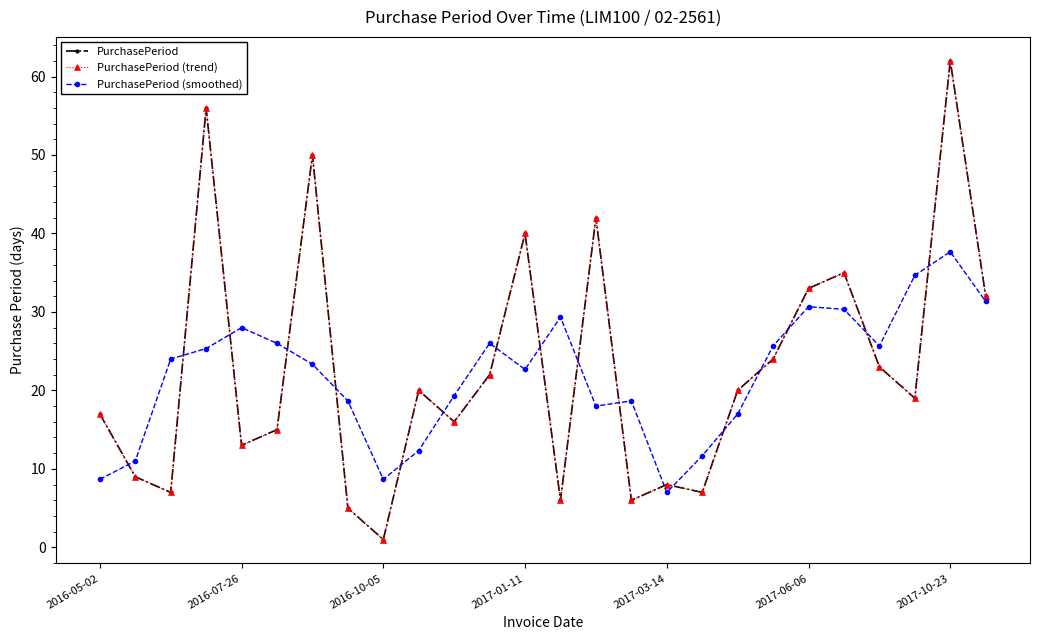

Which category has the lowest value across all series?

2016-10-05